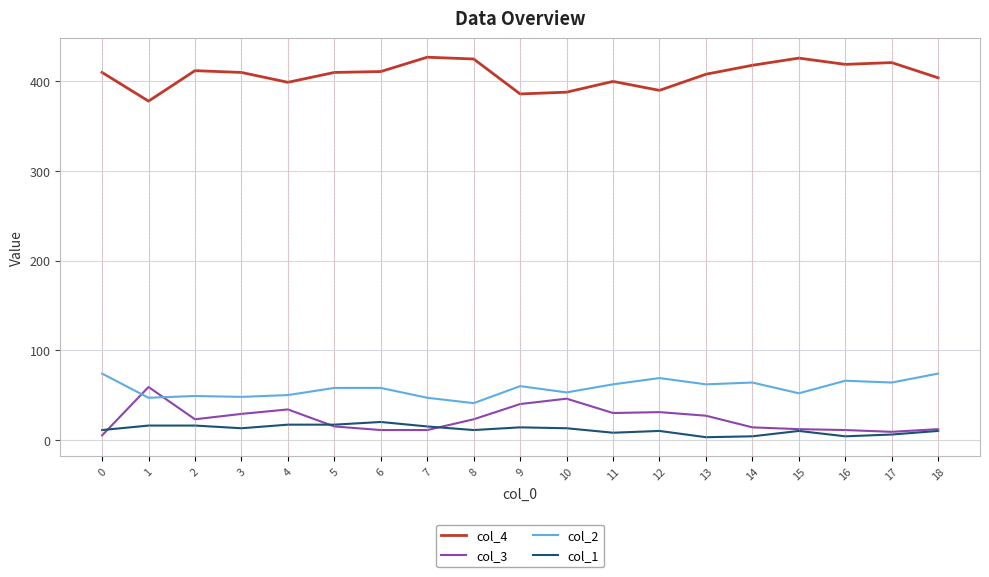

What is the maximum value shown in the chart?

427